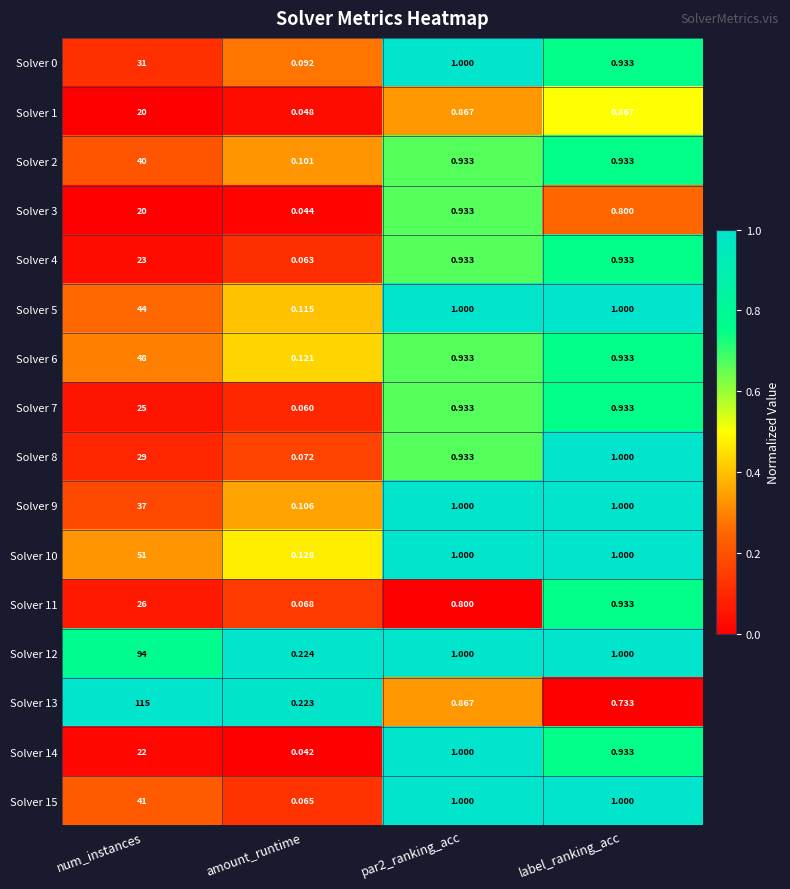

At which label does Solver 8 reach its minimum?

amount_runtime